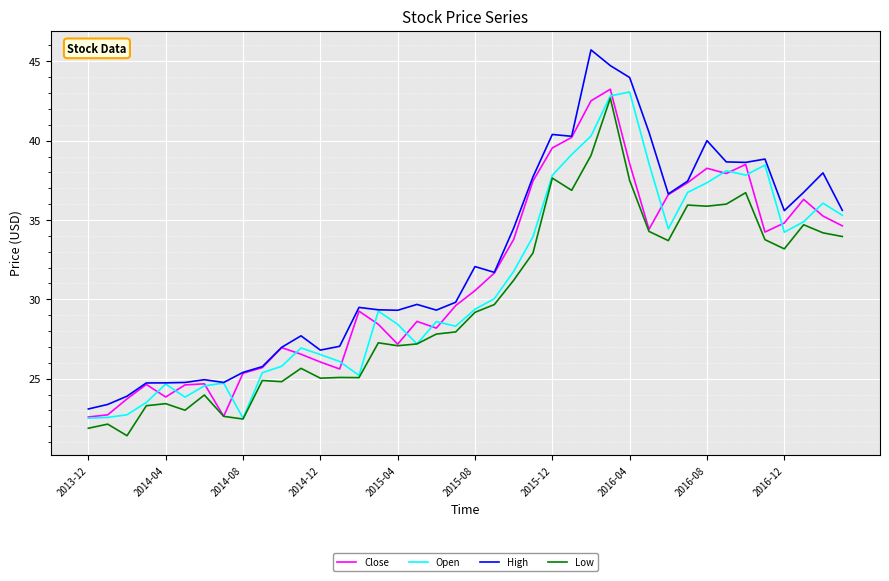

True or false: Low and High intersect in this chart.

False